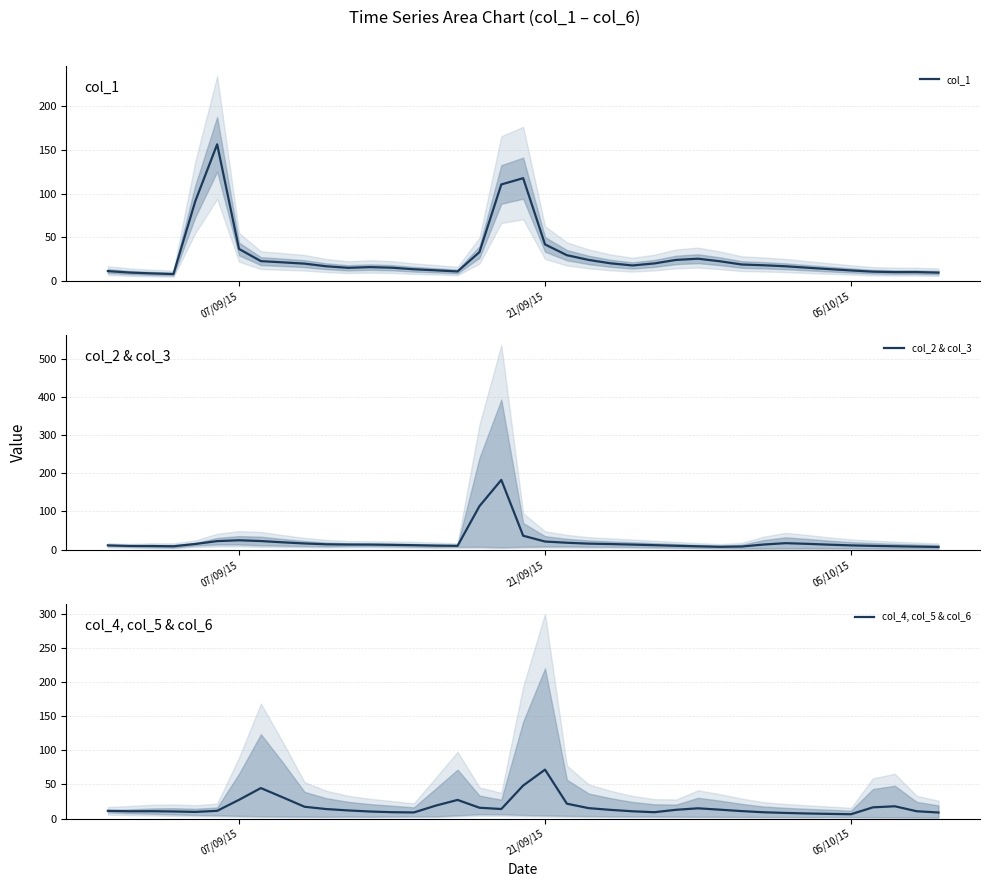

What is the value of the col_4, col_5 & col_6 point at the 37th from the left?

18.0